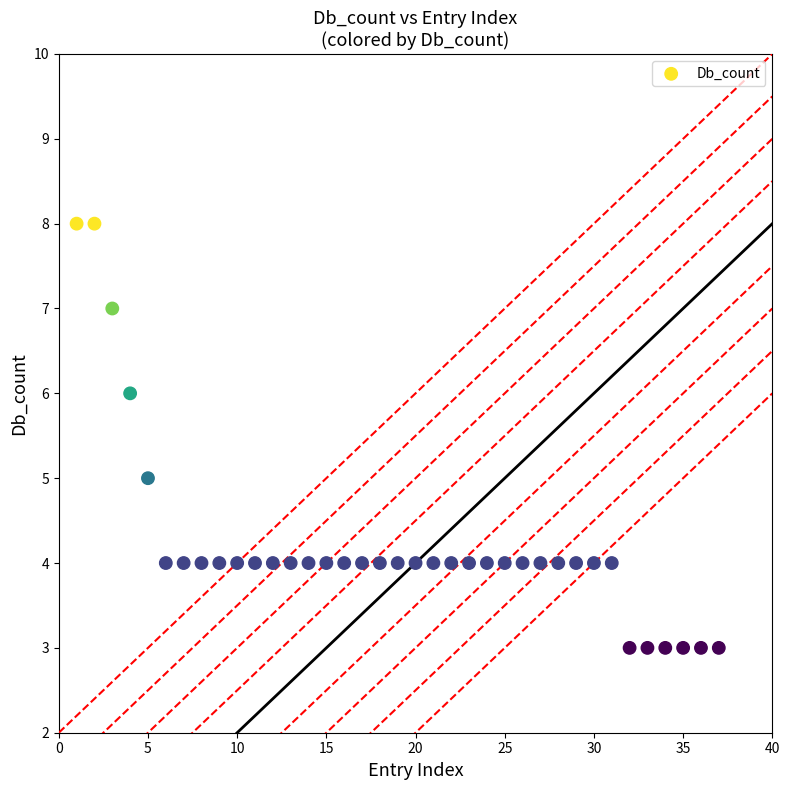

What is the range of Y values (max minus min)?

5